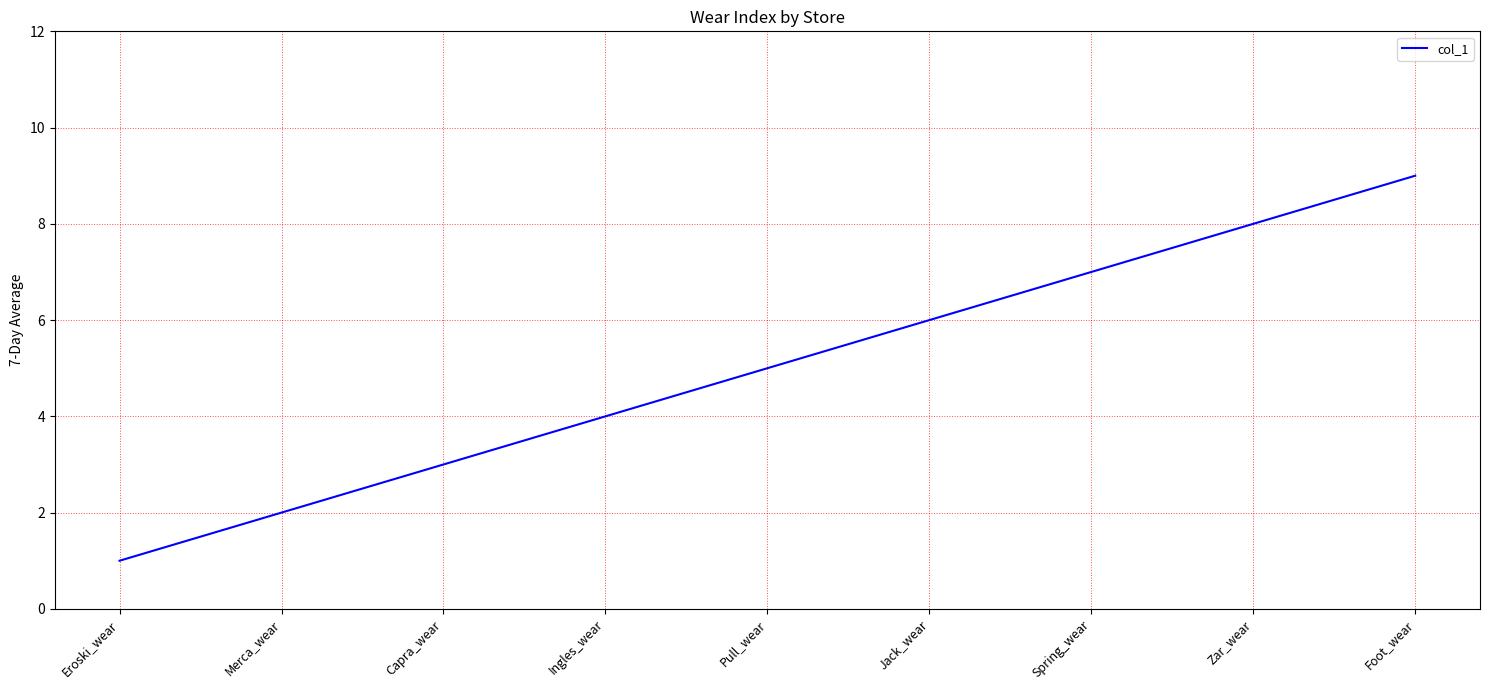

Approximately how many times larger is the value at Capra_wear compared to Jack_wear?

0.5